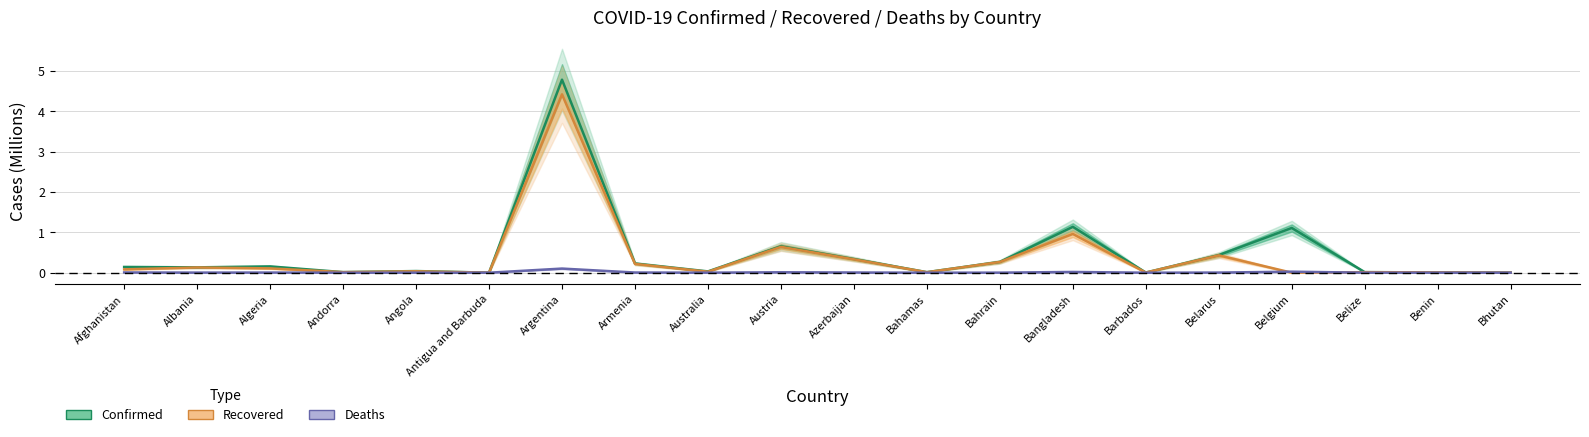

In Deaths, how many points are lower than both neighbors (excluding endpoints)?

6